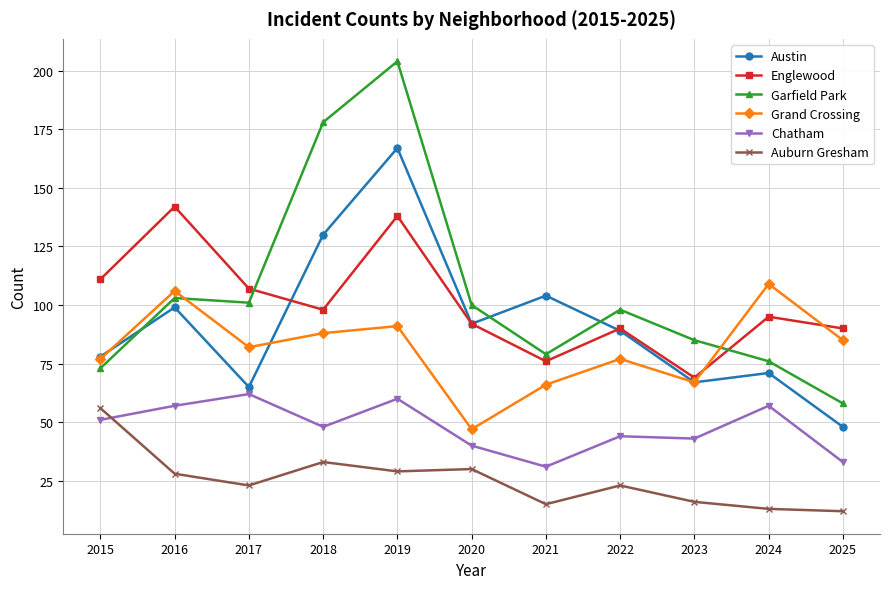

Where is the first local minimum for Austin?

2017